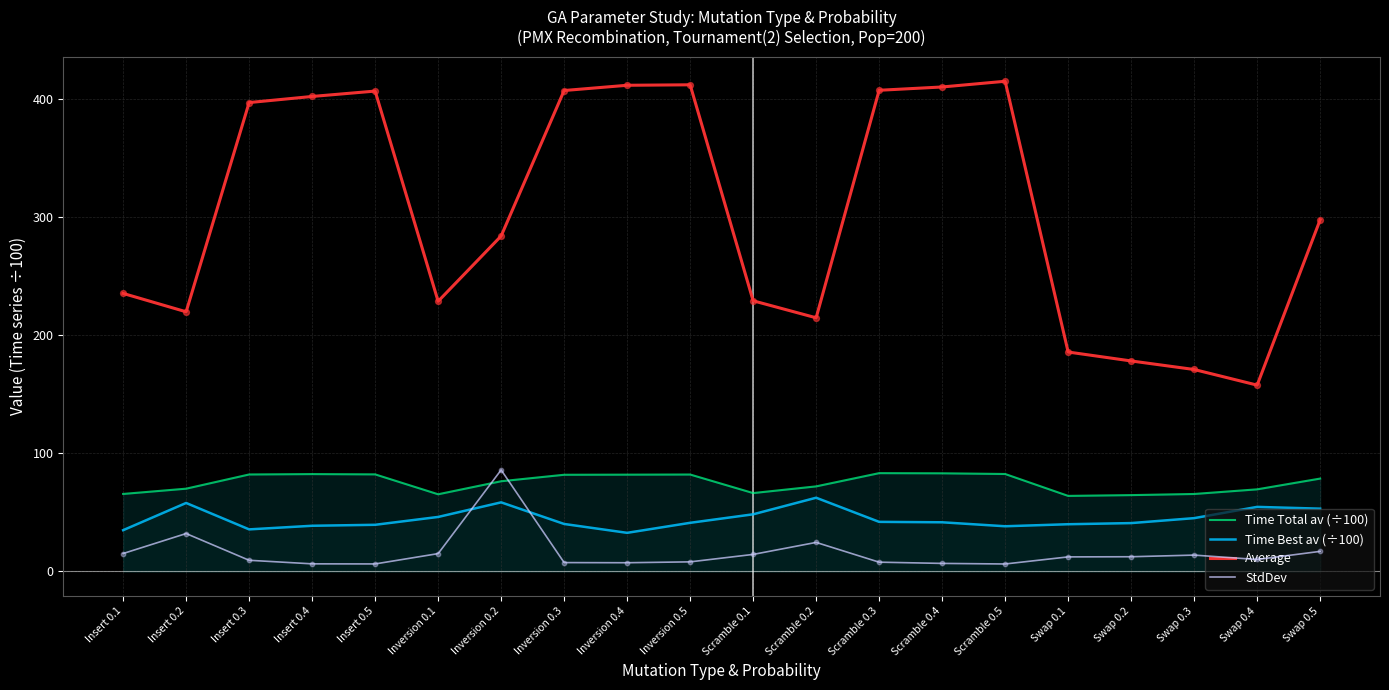

What are all the series names shown in the legend?

Time Total av (÷100), Time Best av (÷100), Average, StdDev